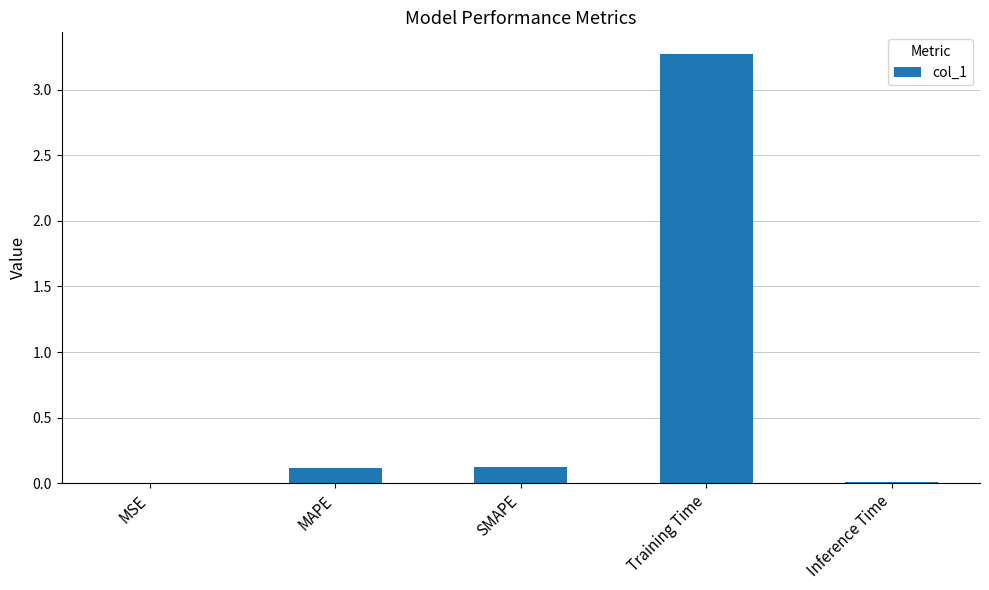

What is the sum of the values at Inference Time and SMAPE?

0.1